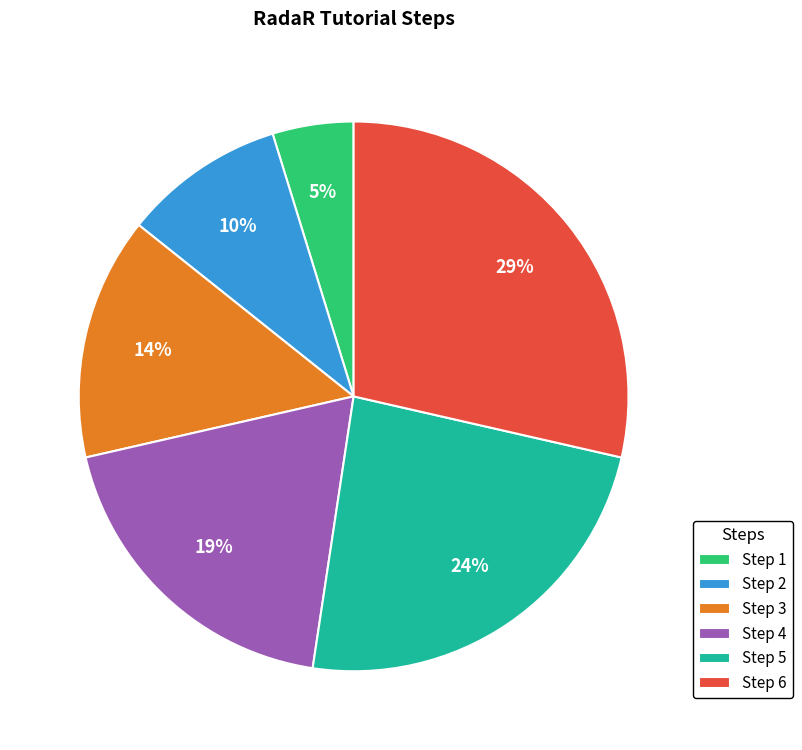

Do Step 5 and Step 2 together represent more than half of the pie?

No